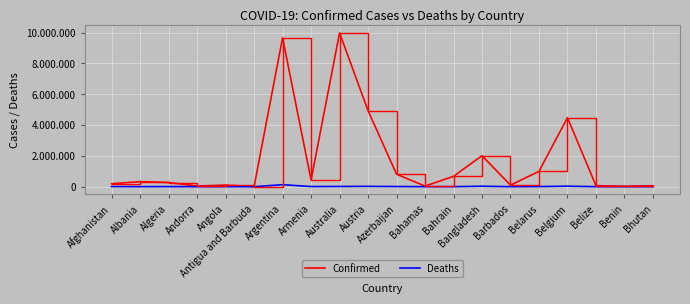

Is this an area chart (filled region under the line)?

No